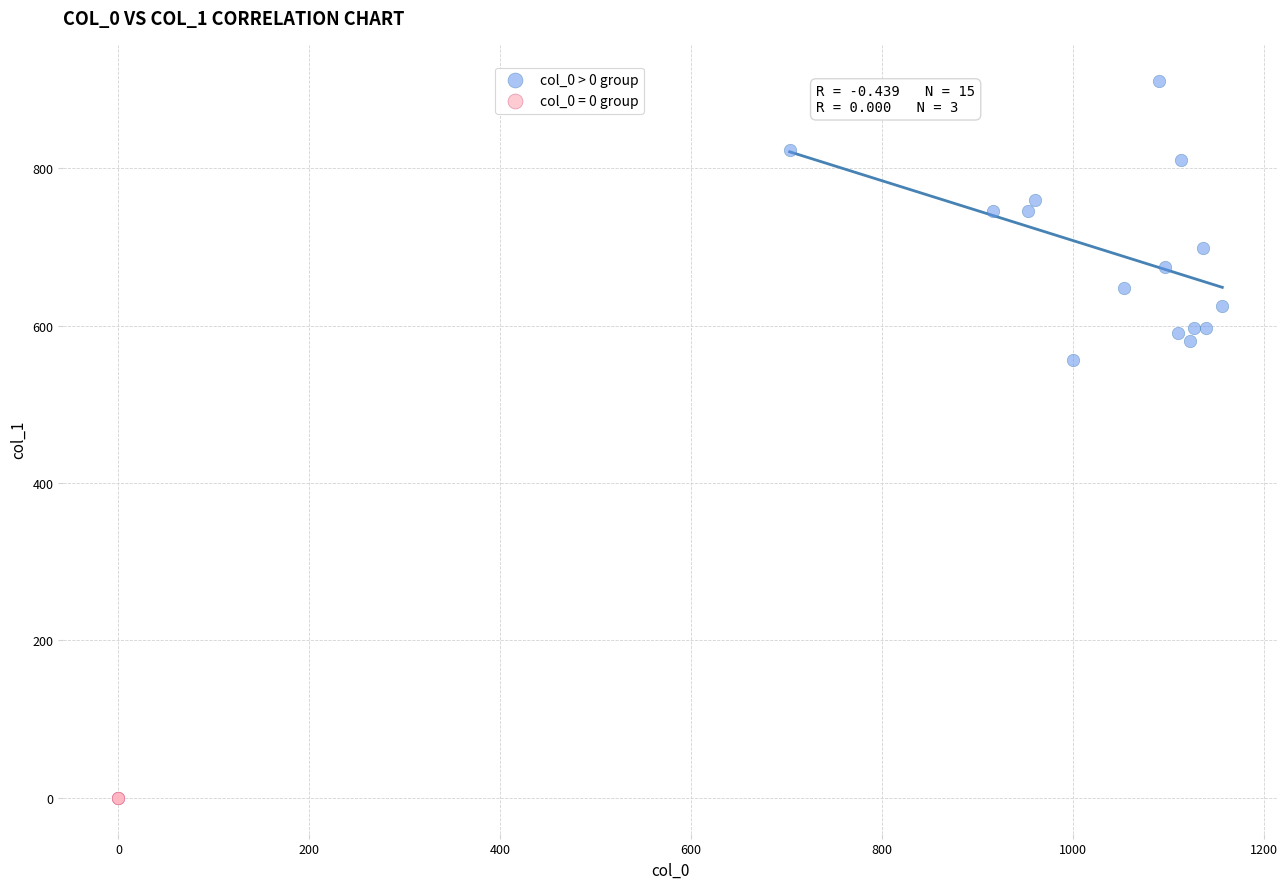

Which series contains the highest Y value?

col_0 > 0 group